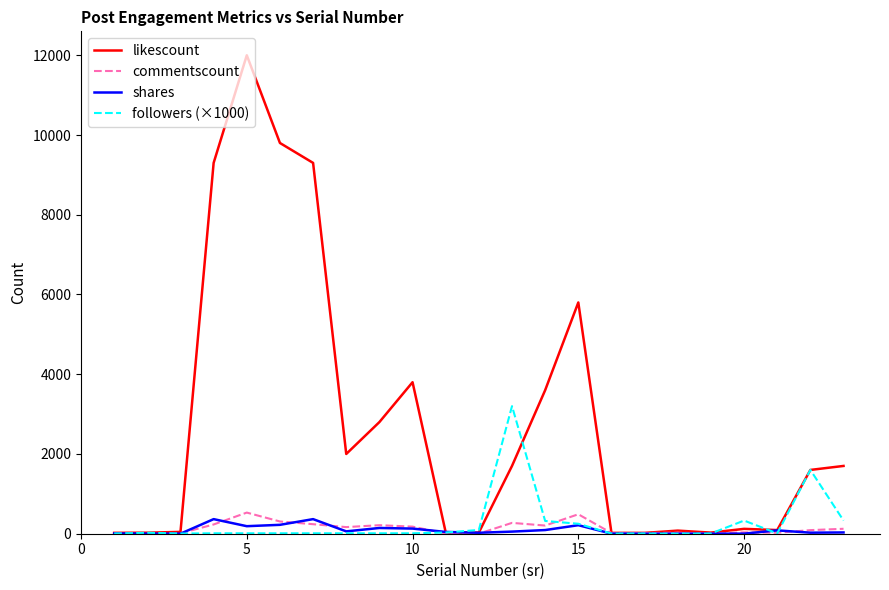

Which series has the largest total across all categories?

likescount